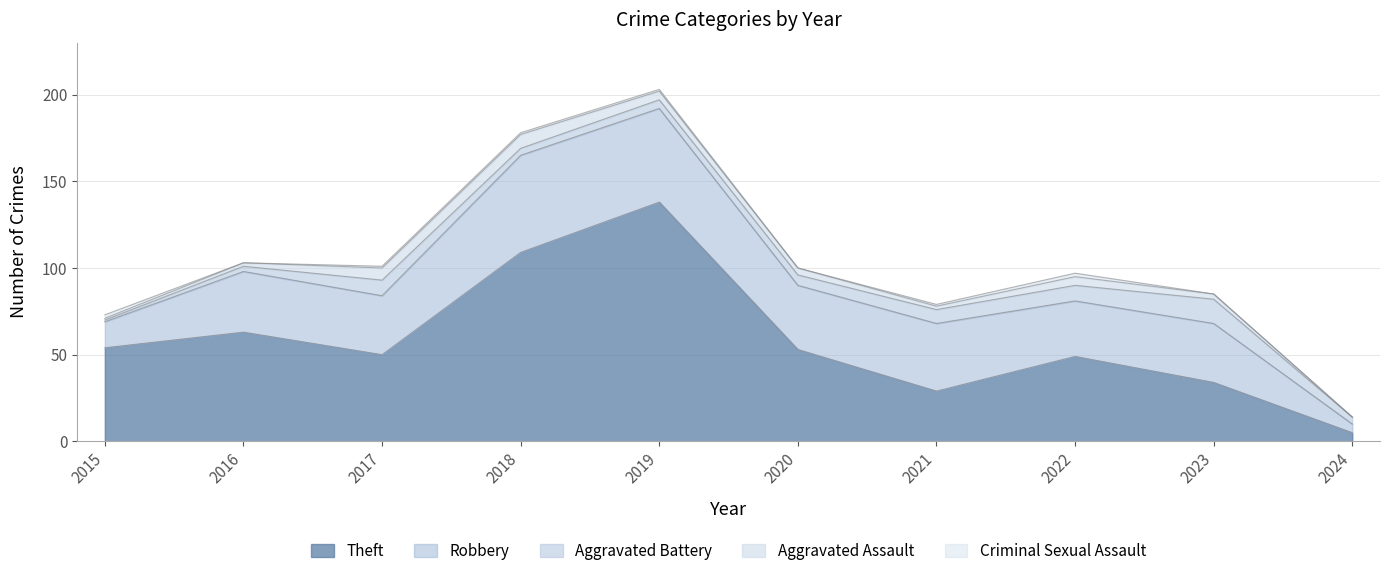

Which series has the widest spread of values?

Theft